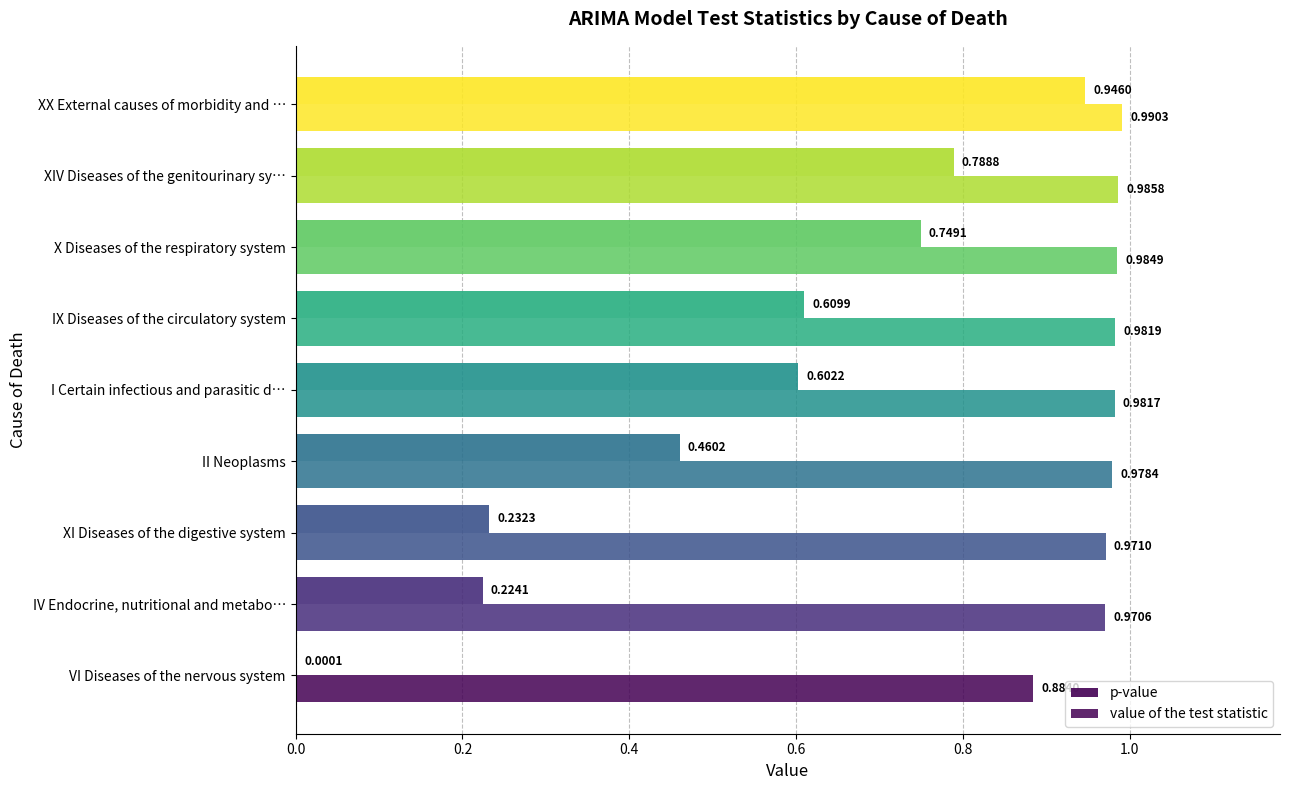

At how many categories does at least one series exceed 0?

9